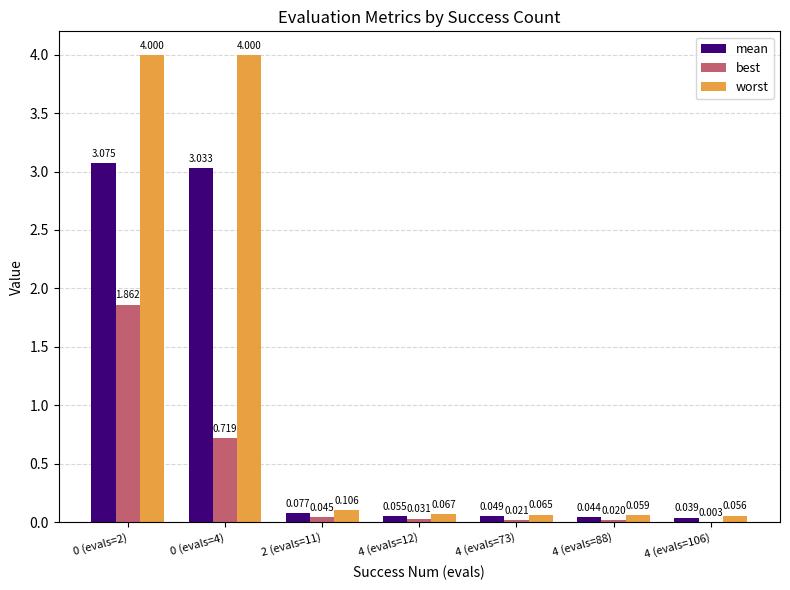

Between 2 (evals=11) and 4 (evals=106), which series saw the biggest shift?

worst